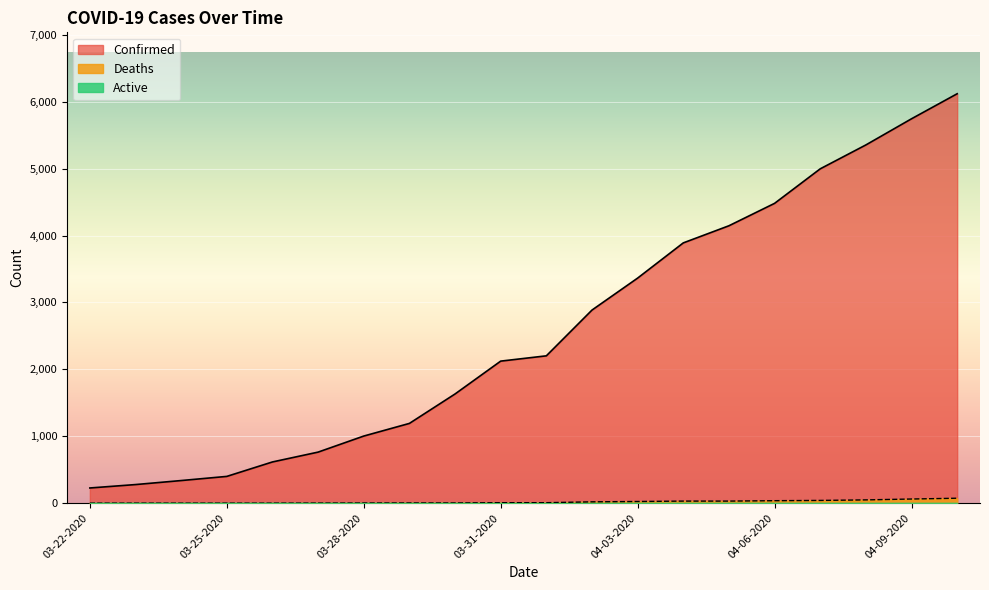

How many values in the Confirmed series are below 2202?

10